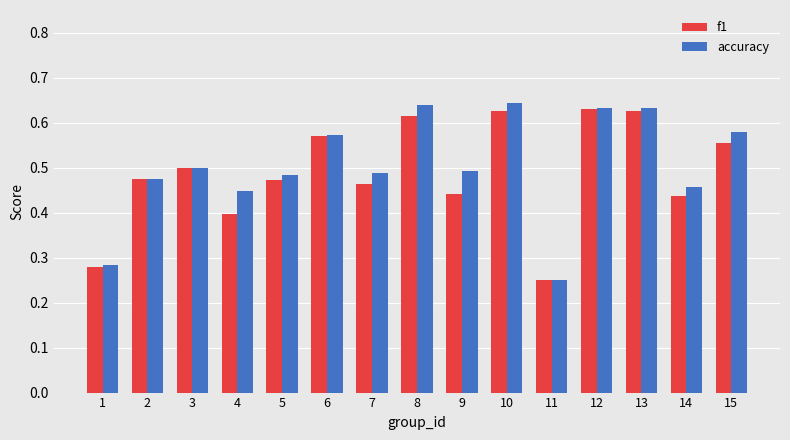

Is it true that accuracy equals 0.5 at 2?

True